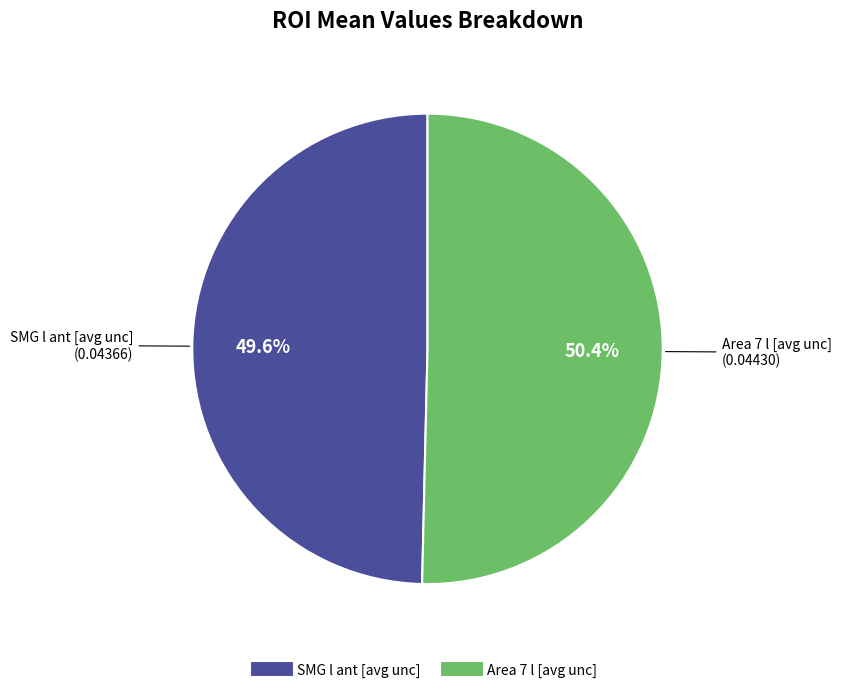

Which category accounts for the majority?

Area 7 l [avg unc]